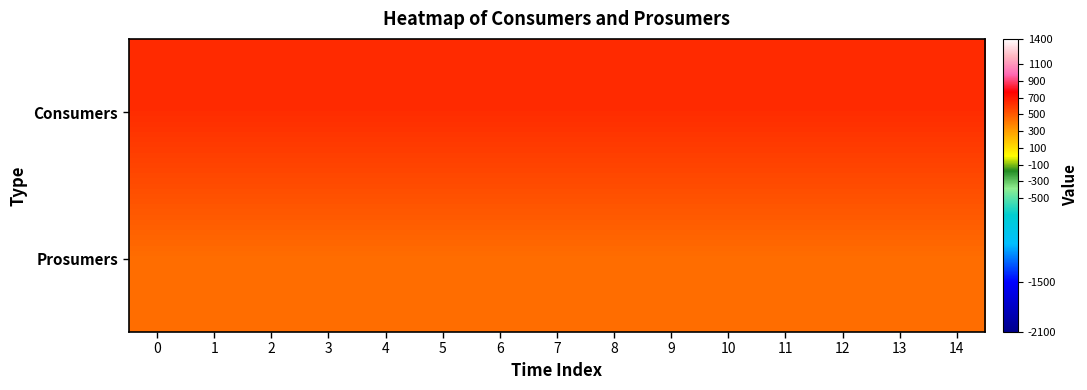

List the series in order of their overall mean, lowest first.

row_1, row_0